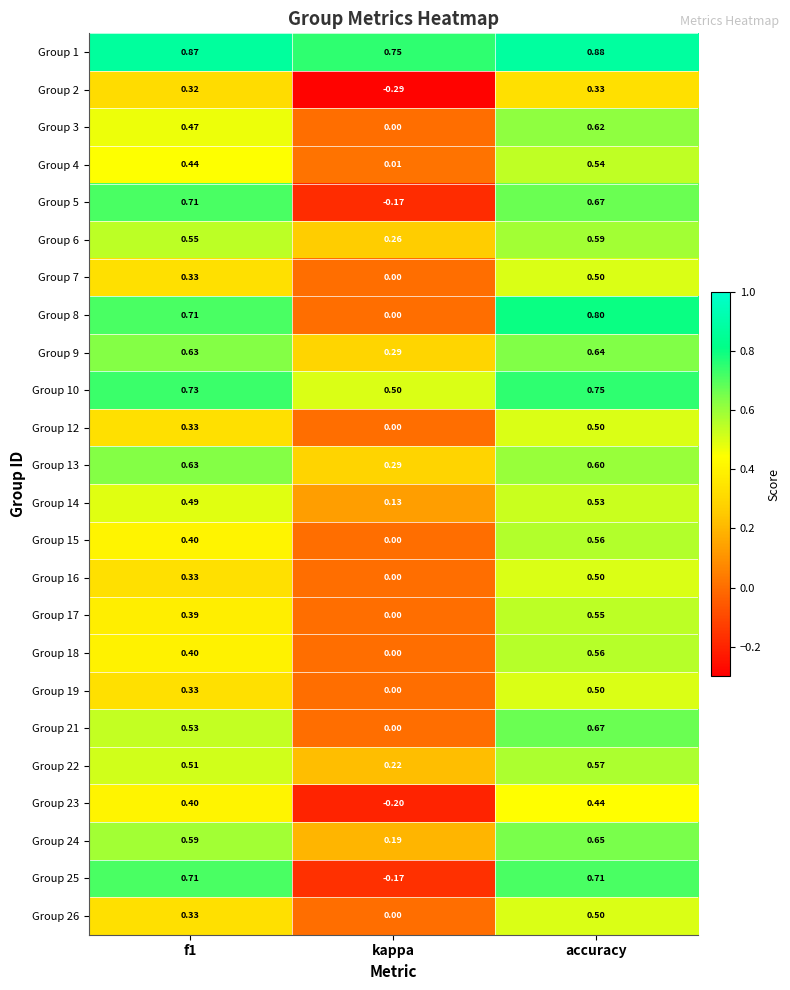

What is the total value across all series at accuracy?

14.2